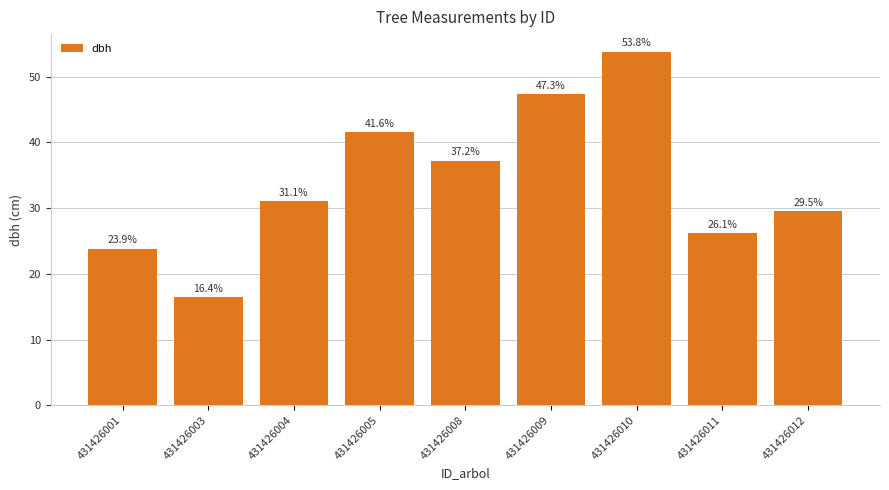

At which label is the value closest to 35?

431426008